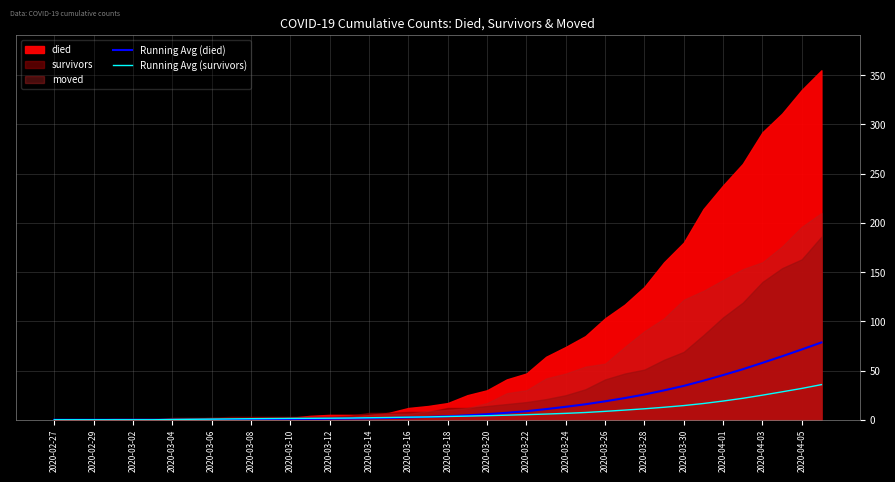

The value of Running Avg (died) at 2020-03-06 is 0.0. True or false?

True